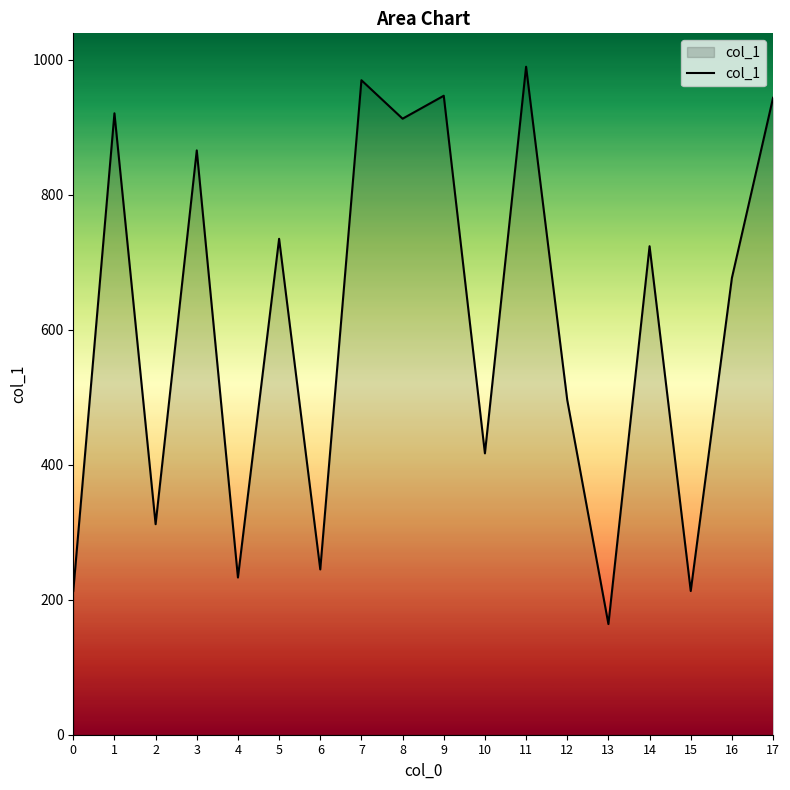

How many interior local valleys (lower than both neighbors) does the data have?

7